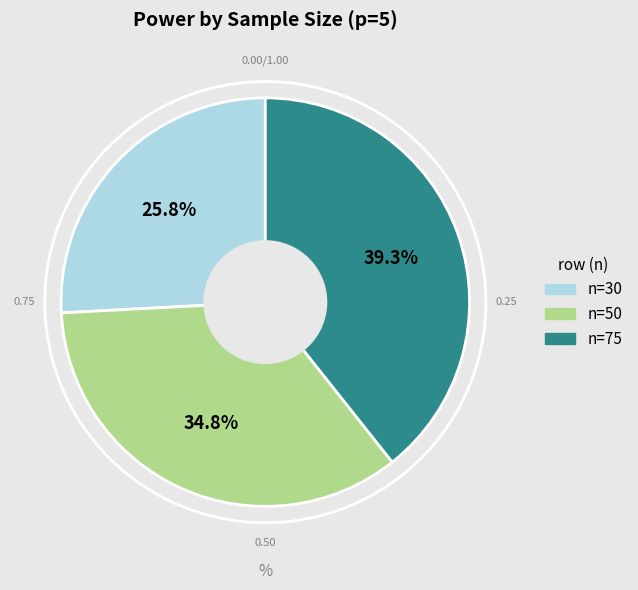

To the nearest percent, what is the difference between the n=30 and n=50 slice percentages?

9%